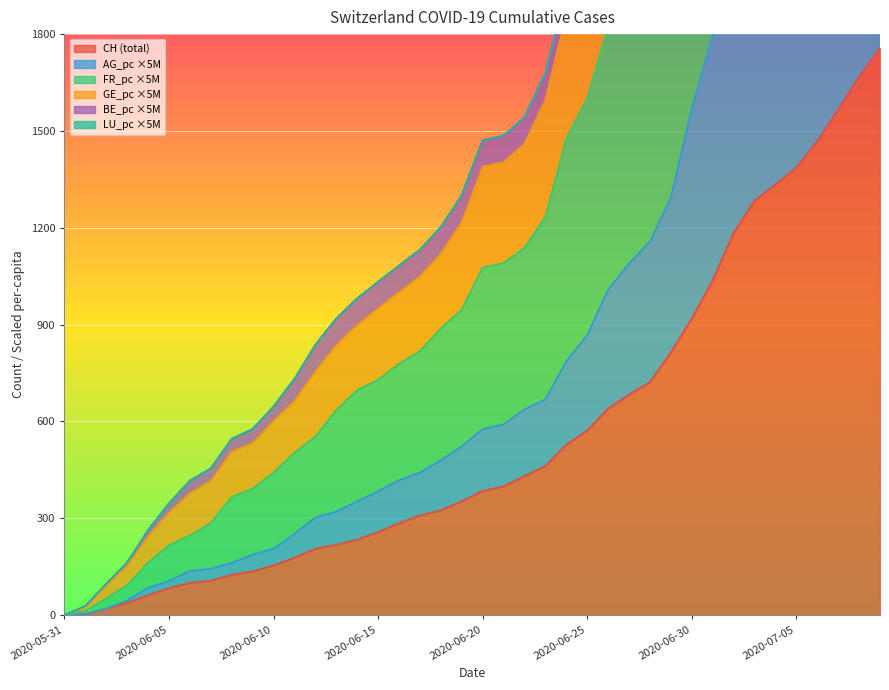

How many values in CH are above zero?

39